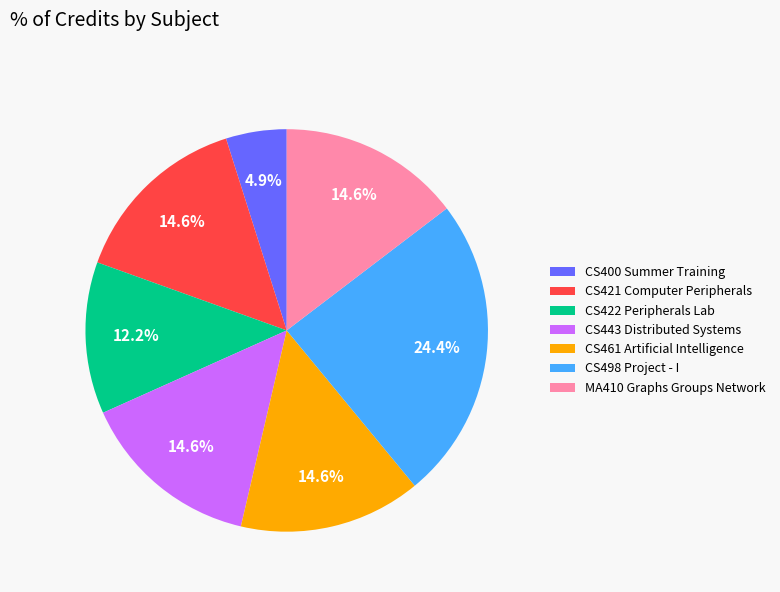

Is it true that MA410 Graphs Groups Network is 29% of the pie?

False